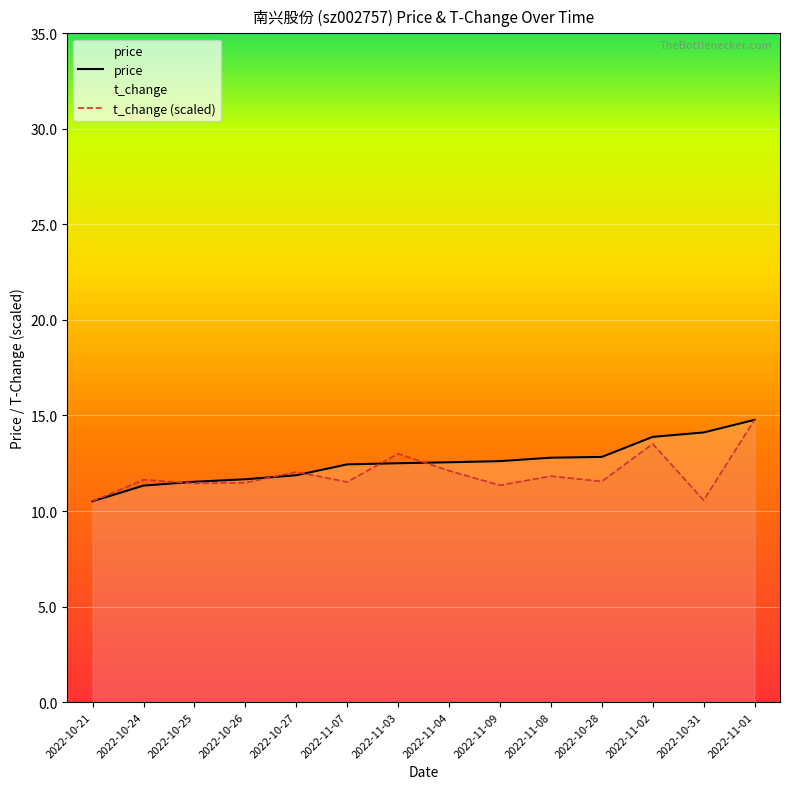

List the series in order of their overall mean, highest first.

price, t_change (scaled)